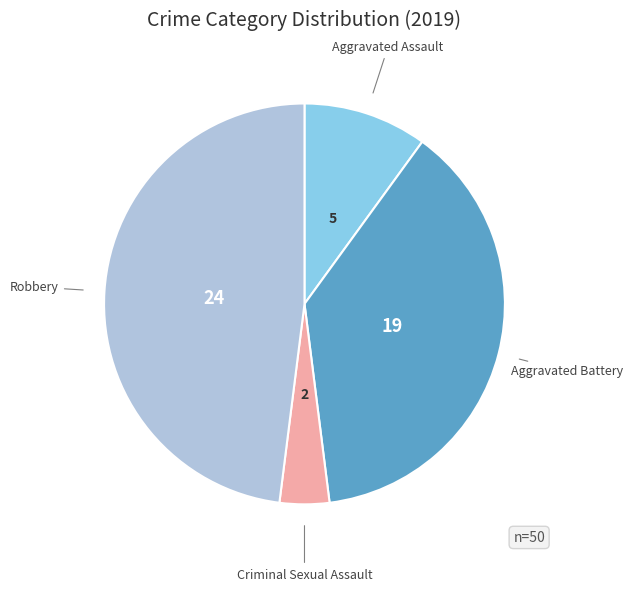

What is the smallest slice in the pie chart?

Criminal Sexual Assault